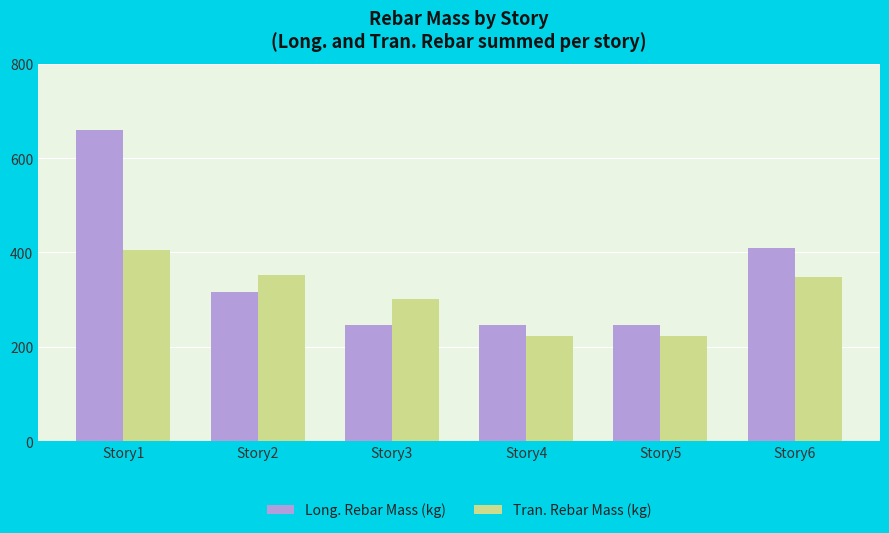

Where does the Long. Rebar Mass (kg) series first go above 315?

Story1